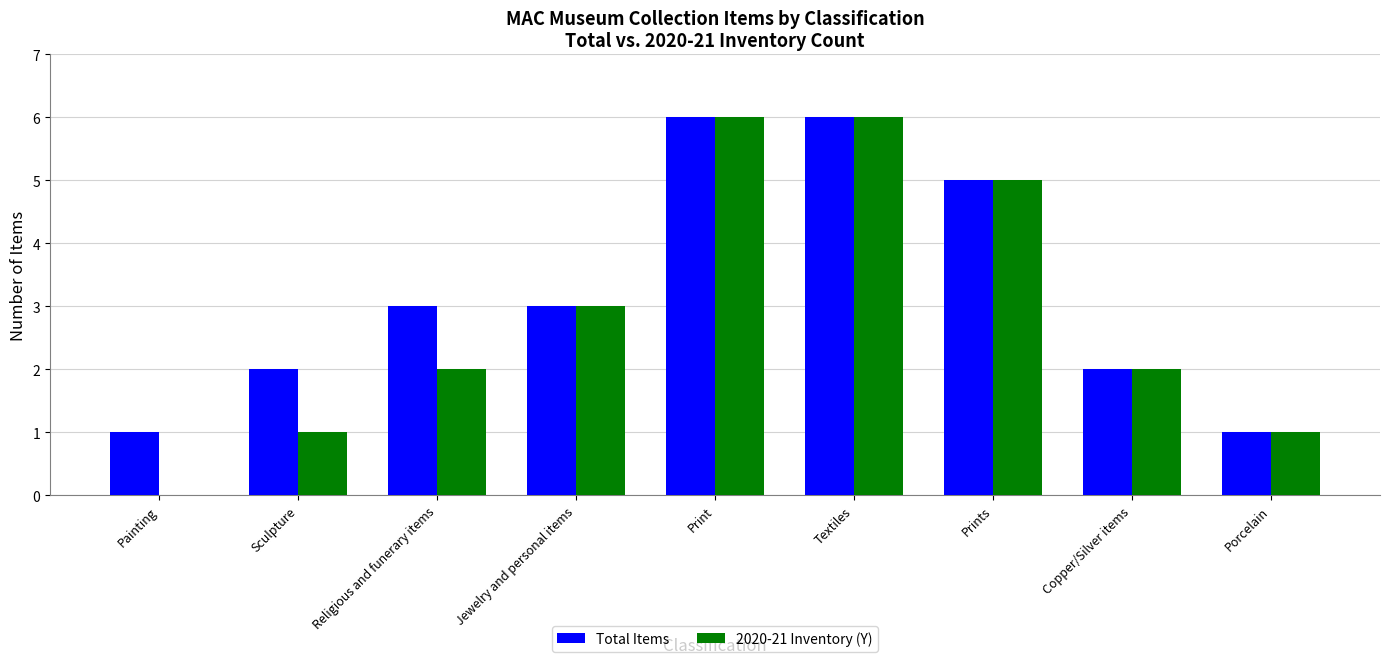

Which series has the largest total across all categories?

Total Items